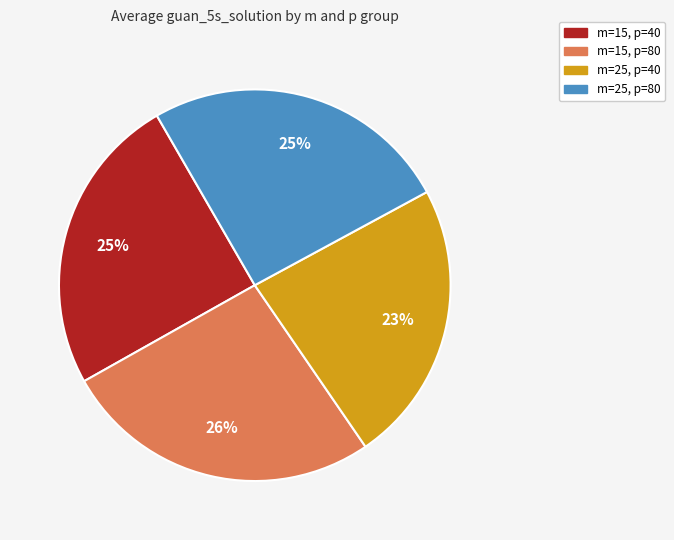

To the nearest percent, what is the average slice percentage?

25%